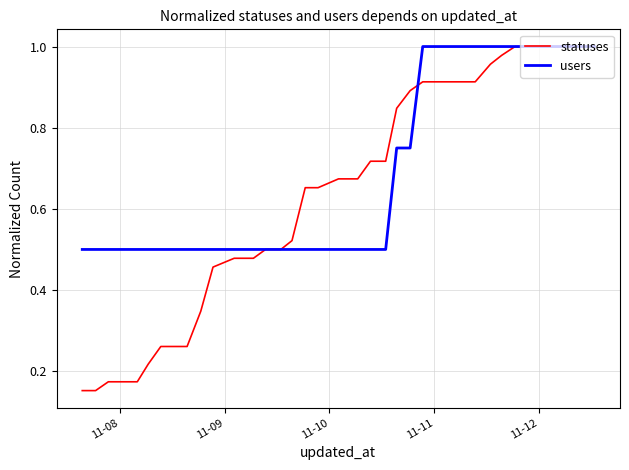

Rank the series by their average value, from highest to lowest.

users, statuses